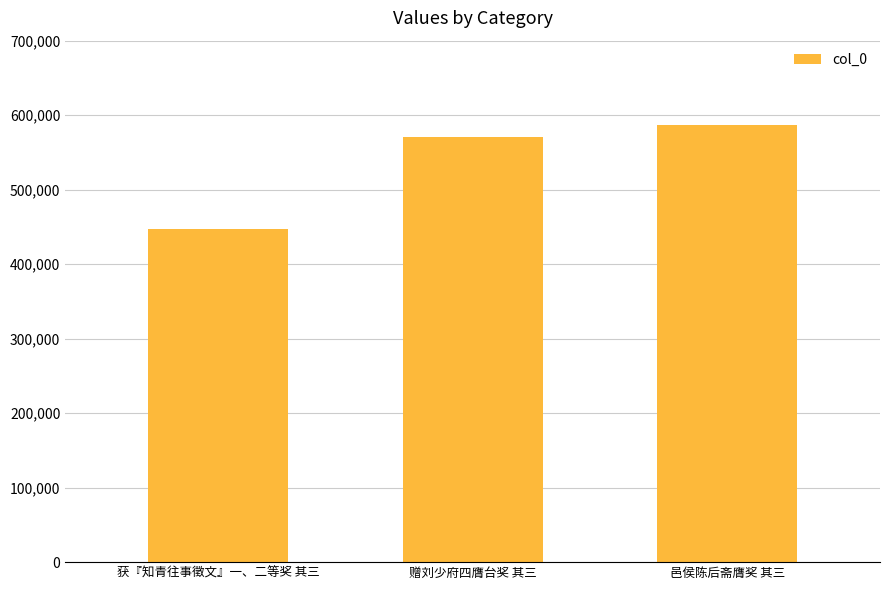

Reading left to right, what are all the values shown in this chart?

获『知青往事徵文』一、二等奖 其三=447319	赠刘少府四膺台奖 其三=570515	邑侯陈后斋膺奖 其三=586154